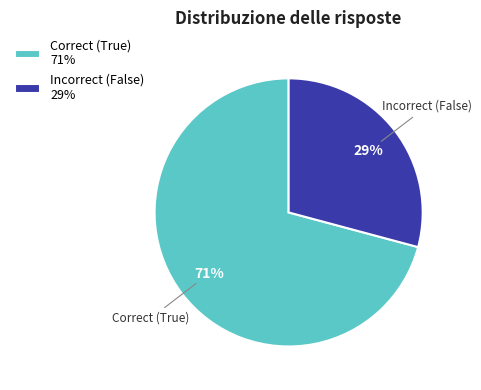

Combined, do Correct (True) 71% and Incorrect (False) 29% account for over 50%?

Yes